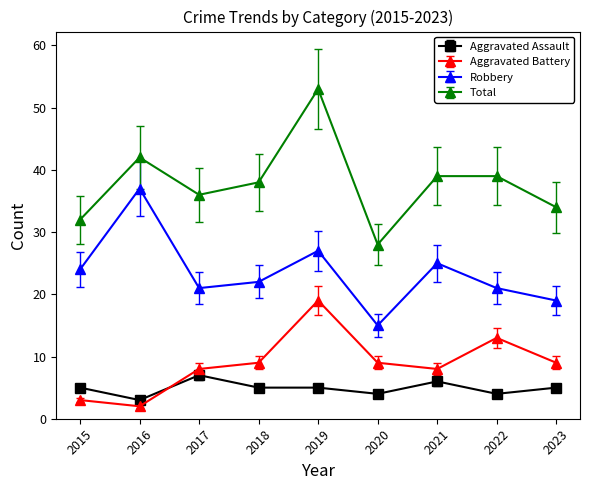

Is the value of Robbery at 2020 greater than the value of Total at 2020?

No